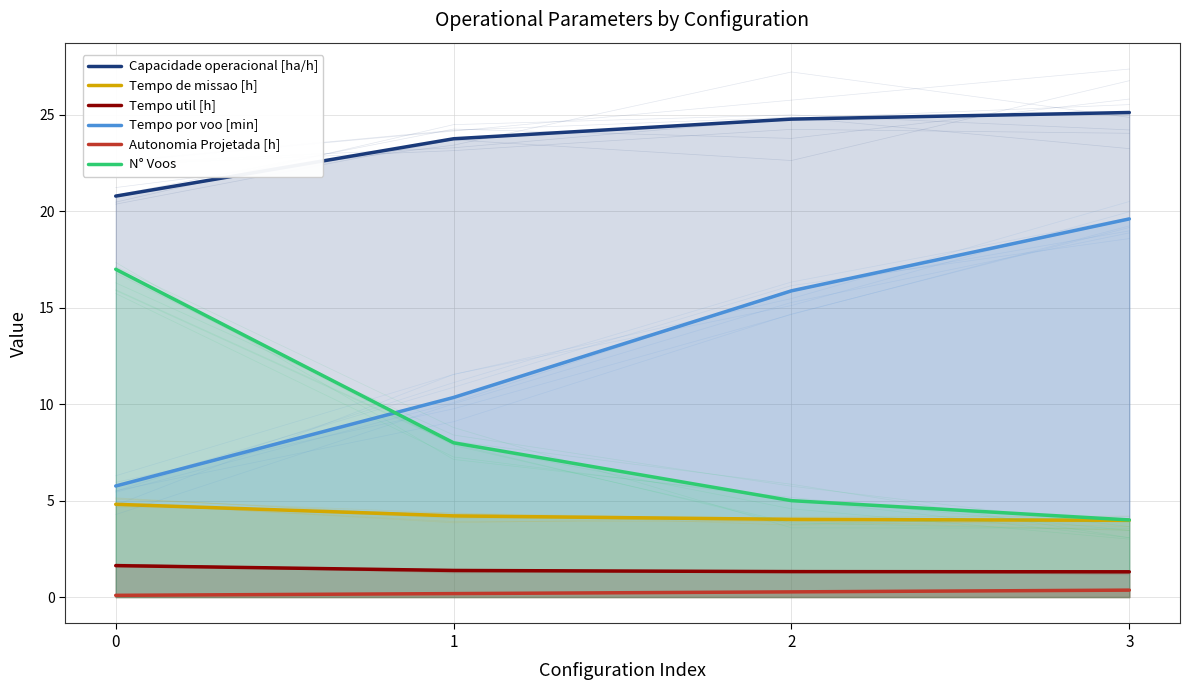

What value does the Tempo util [h] series have at 1?

1.4